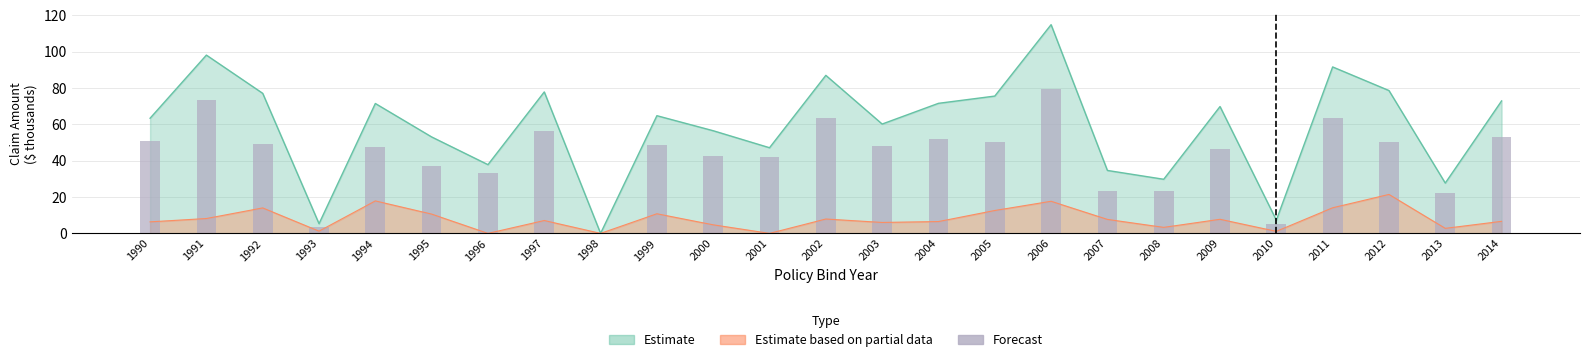

What is the value of the 16th bar from the left?

50.4